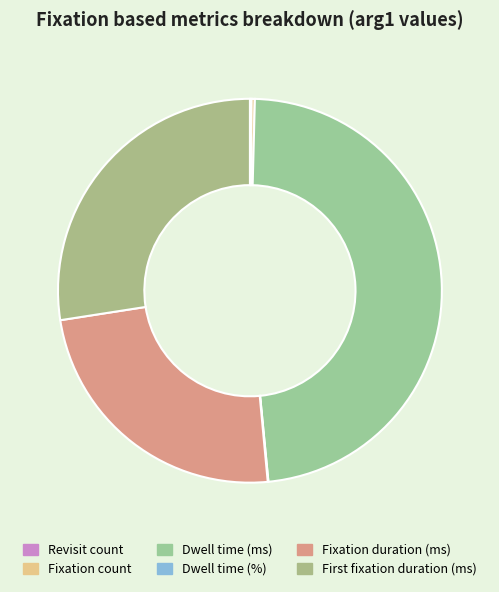

Rank the categories by value from lowest to highest.

Dwell time (%), Revisit count, Fixation count, Fixation duration (ms), First fixation duration (ms), Dwell time (ms)